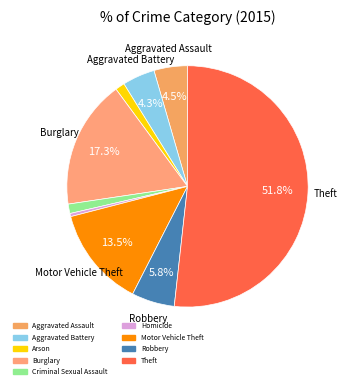

How many slices are in this pie chart?

9